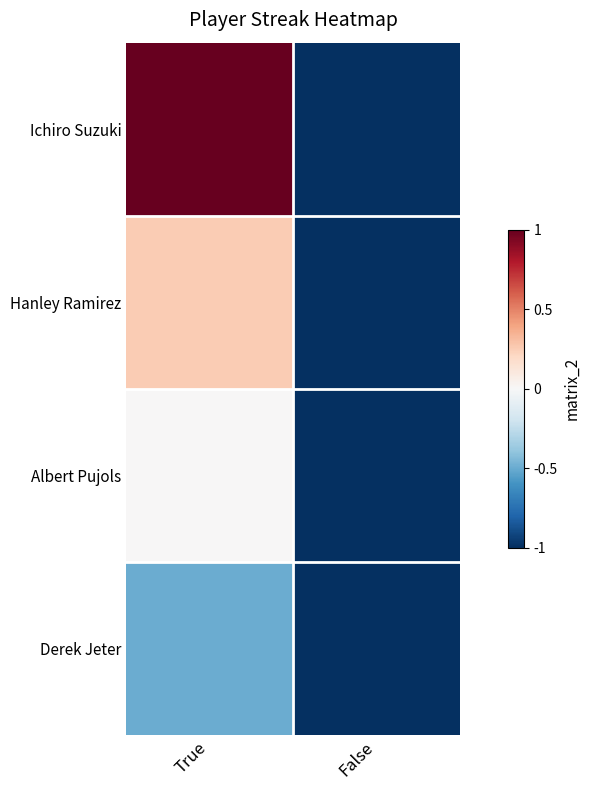

Reading right to left, list all the values displayed in this chart.

Ichiro Suzuki: False=-1.0	True=1.0
Hanley Ramirez: False=-1.0	True=0.2
Albert Pujols: False=-1.0	True=0.0
Derek Jeter: False=-1.0	True=-0.5